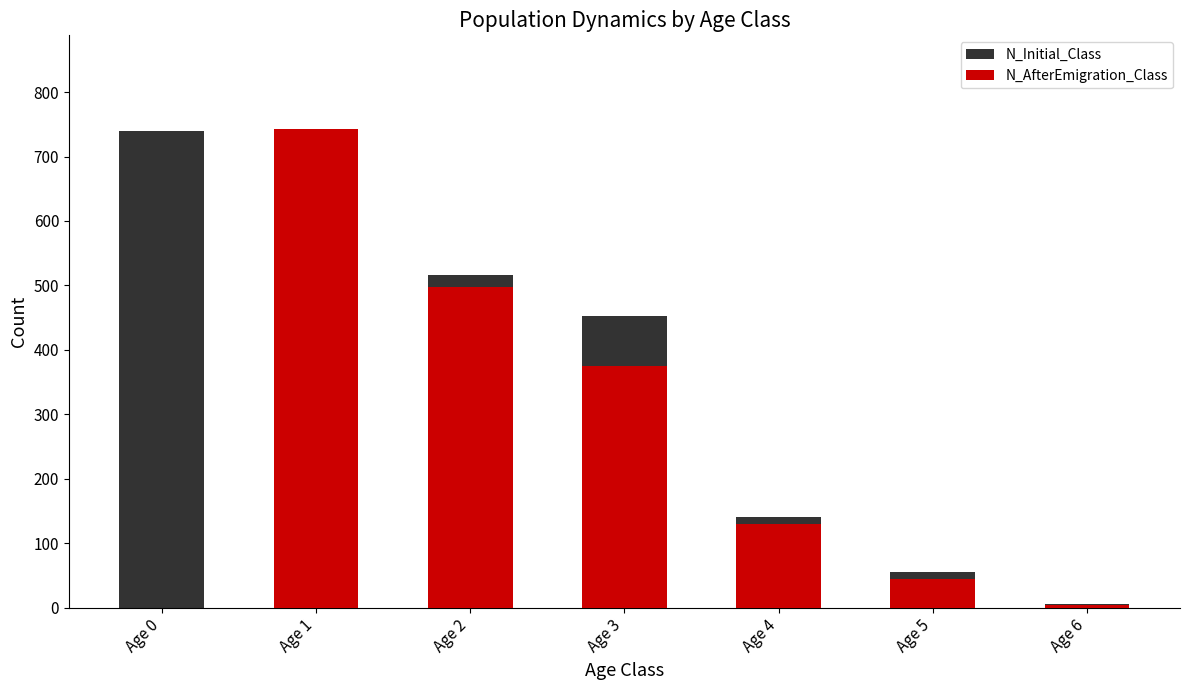

What is the value of the N_AfterEmigration_Class bar at the 2nd from the left?

742